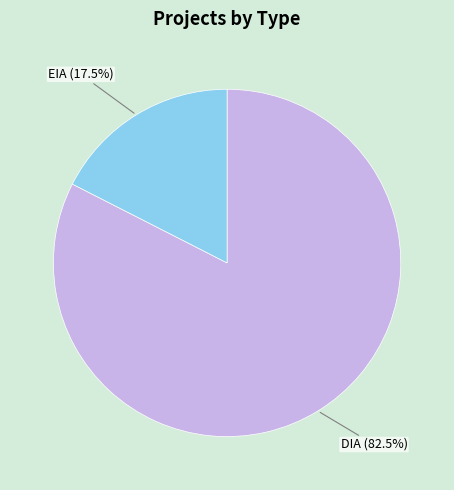

How many slices are in this pie chart?

2